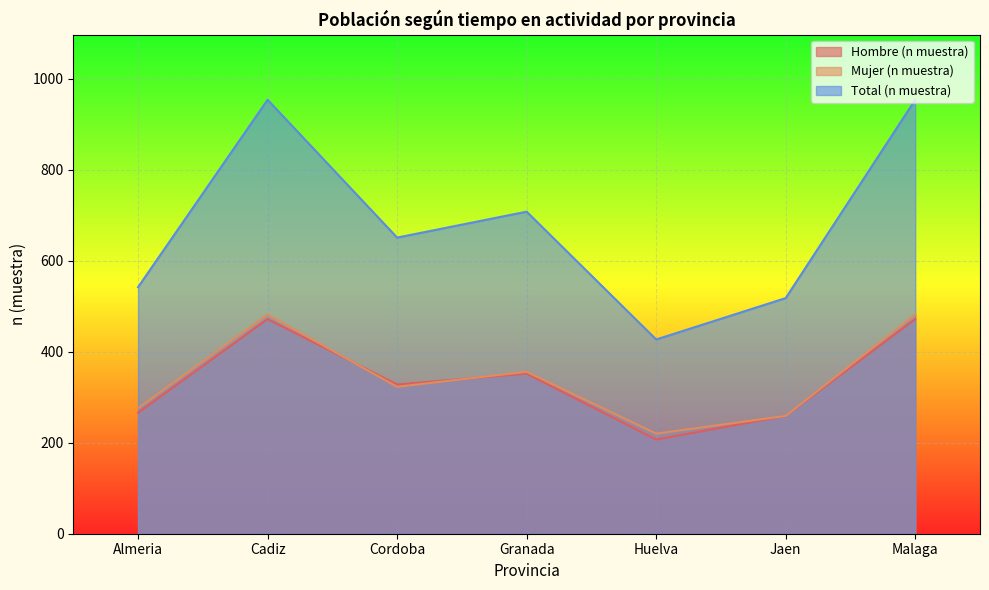

Which has a higher value, Granada or Cordoba?

Granada